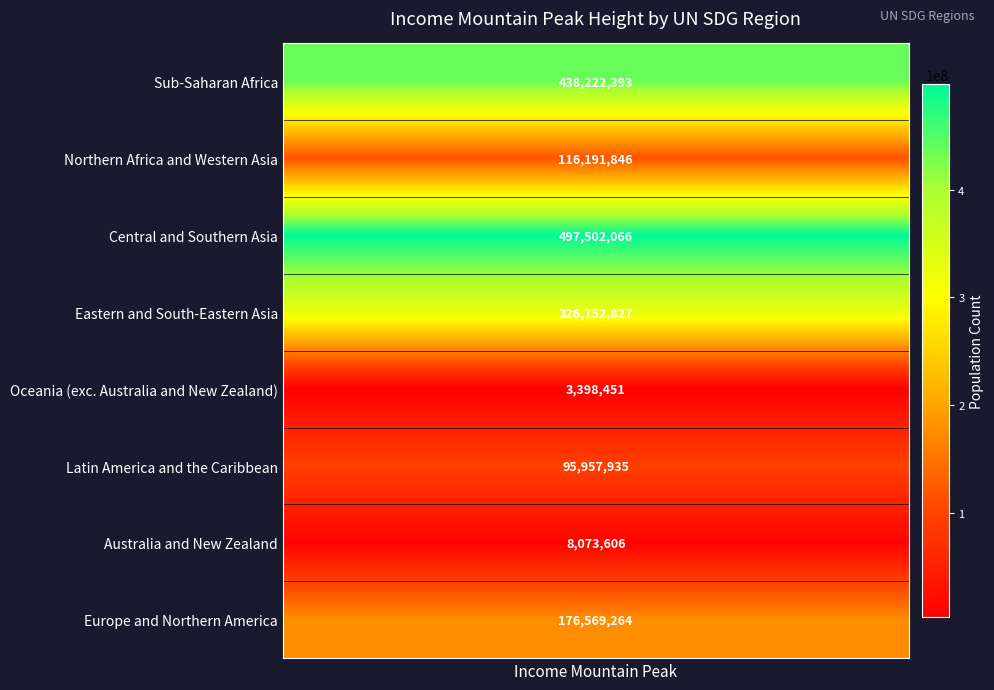

How many values are below 176569264?

4